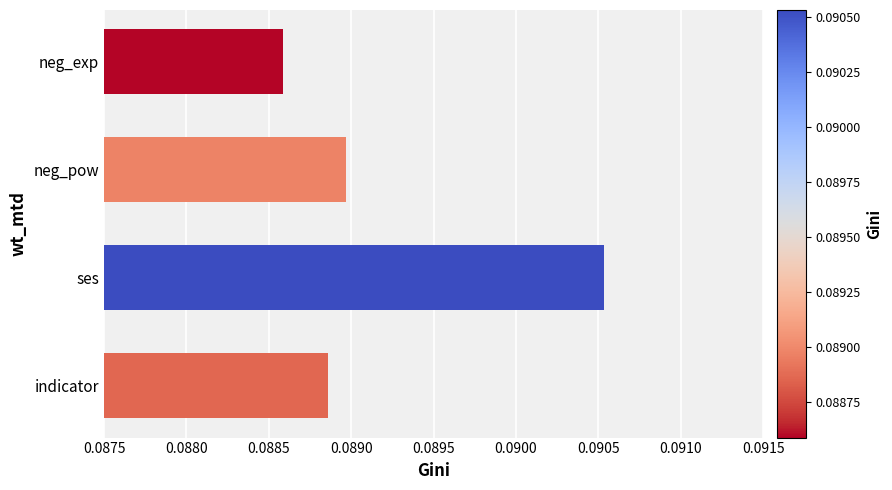

Rank the categories by value from lowest to highest.

neg_exp, indicator, neg_pow, ses